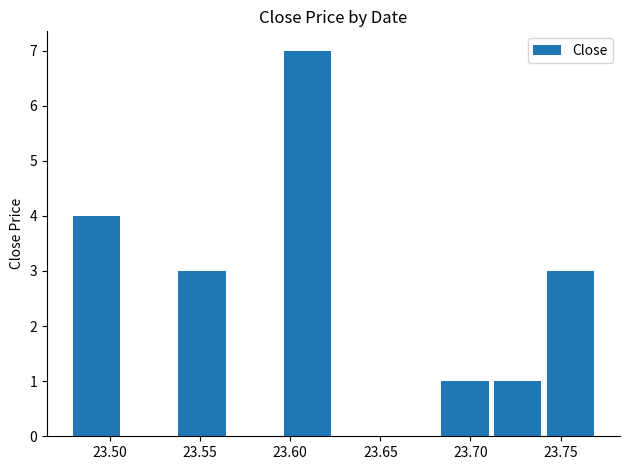

What is the greatest value displayed?

7